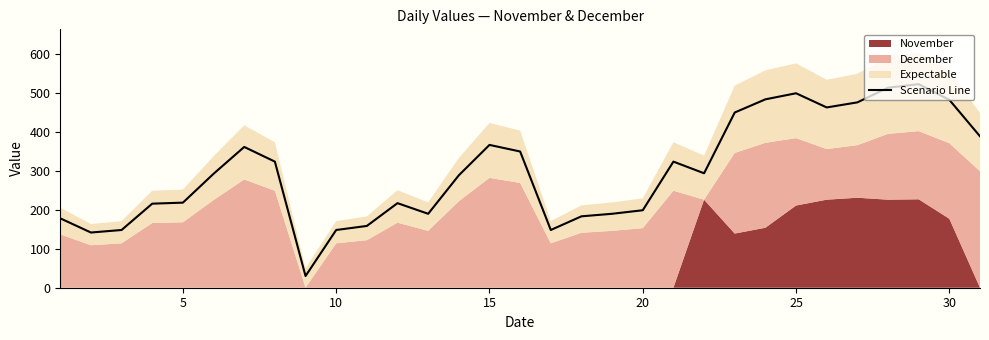

What is the difference between the maximum and second lowest values?

380.9